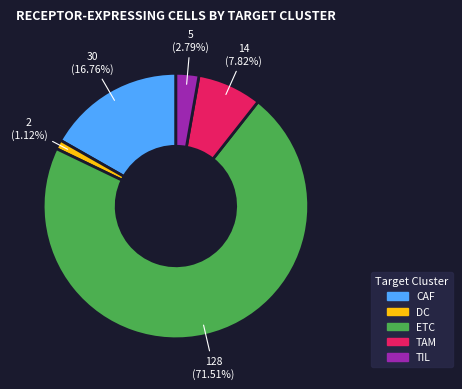

How many segments does this pie chart have?

5